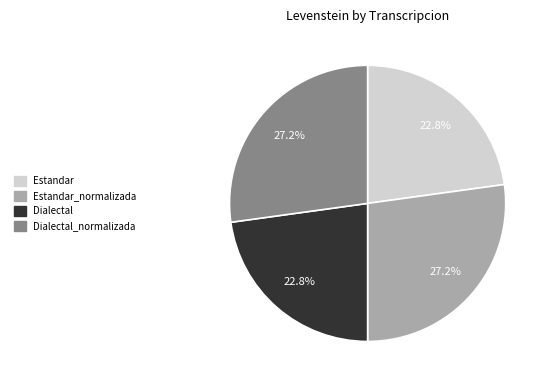

What percentage do Estandar_normalizada and Dialectal together represent?

50.0%